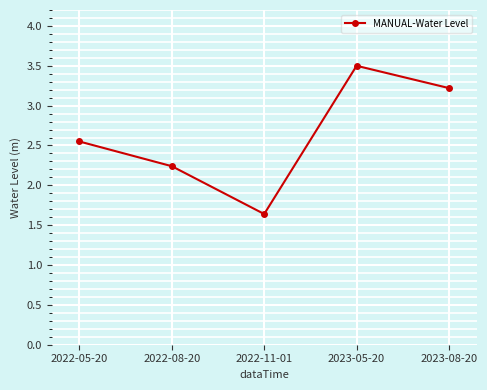

Which label corresponds to the smallest value in the chart?

2022-11-01